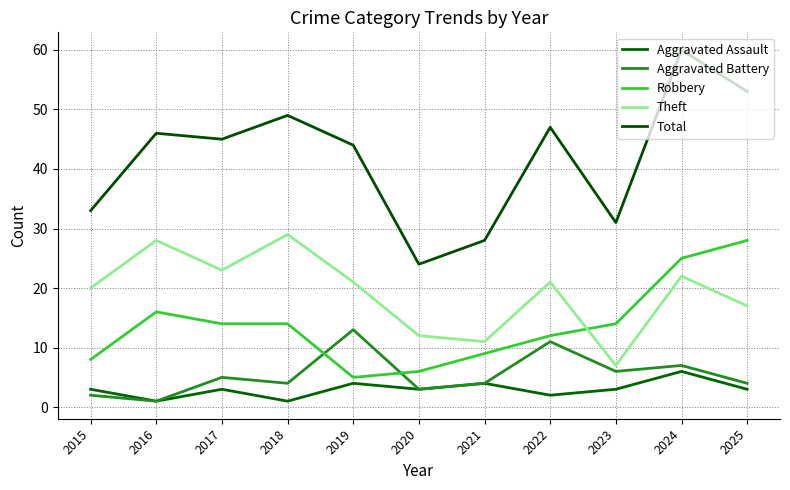

Reading left to right, transcribe all the data shown in this chart.

Aggravated Assault: 3	1	3	1	4	3	4	2	3	6	3
Aggravated Battery: 2	1	5	4	13	3	4	11	6	7	4
Robbery: 8	16	14	14	5	6	9	12	14	25	28
Theft: 20	28	23	29	21	12	11	21	7	22	17
Total: 33	46	45	49	44	24	28	47	31	60	53